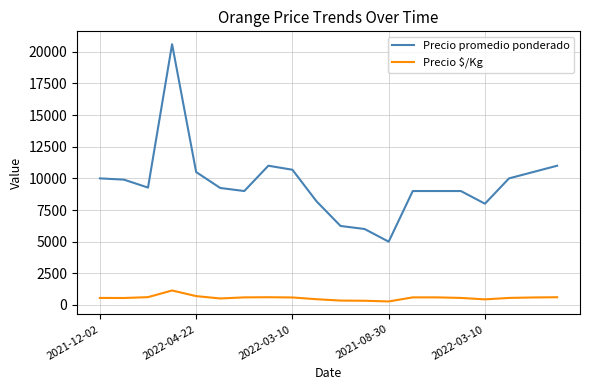

Which series has the largest range (max minus min)?

Precio promedio ponderado